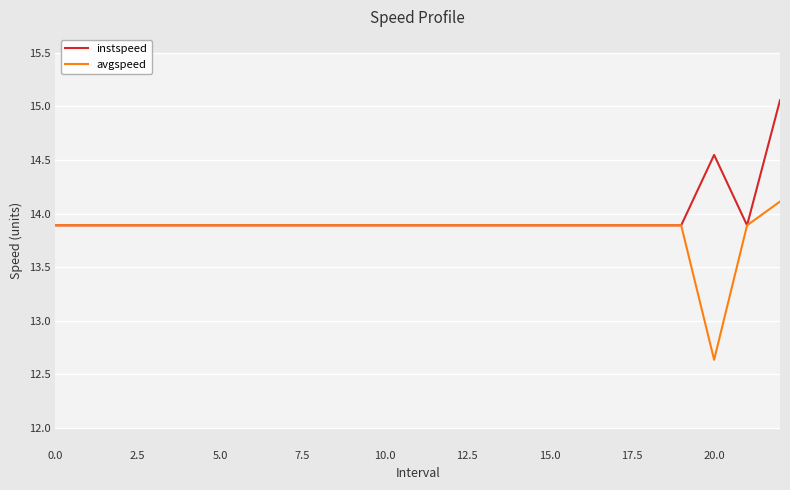

How many lines are shown in the chart?

2